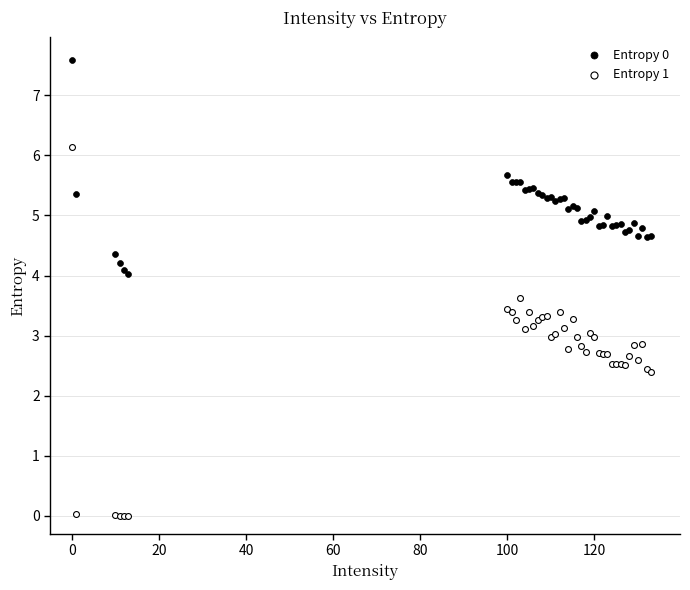

Which series contains the lowest Y value?

Entropy 1